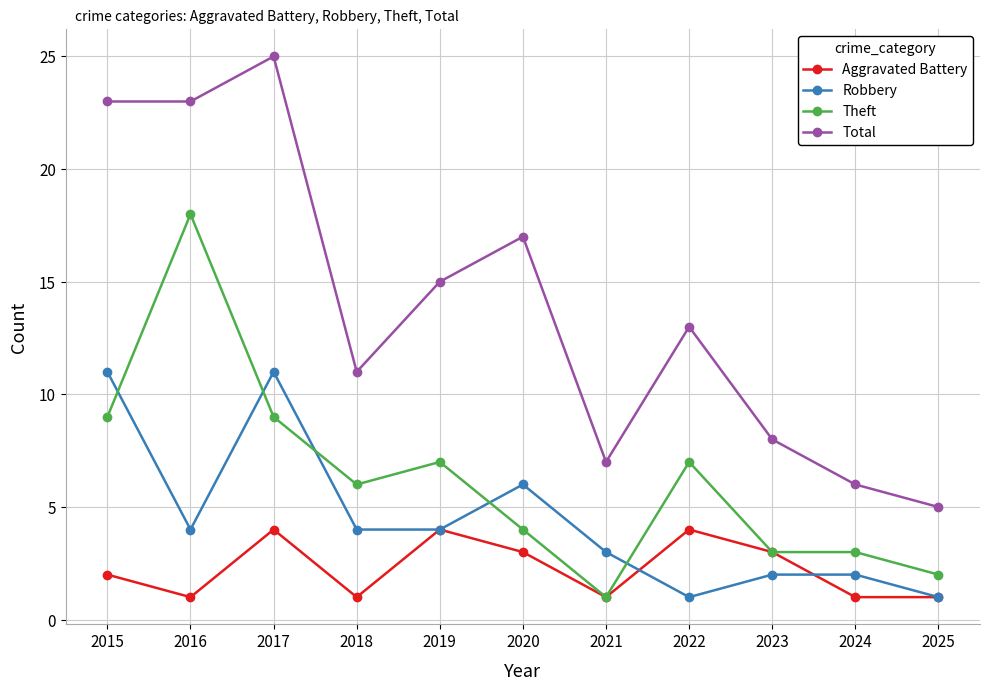

What is the smallest value displayed?

1